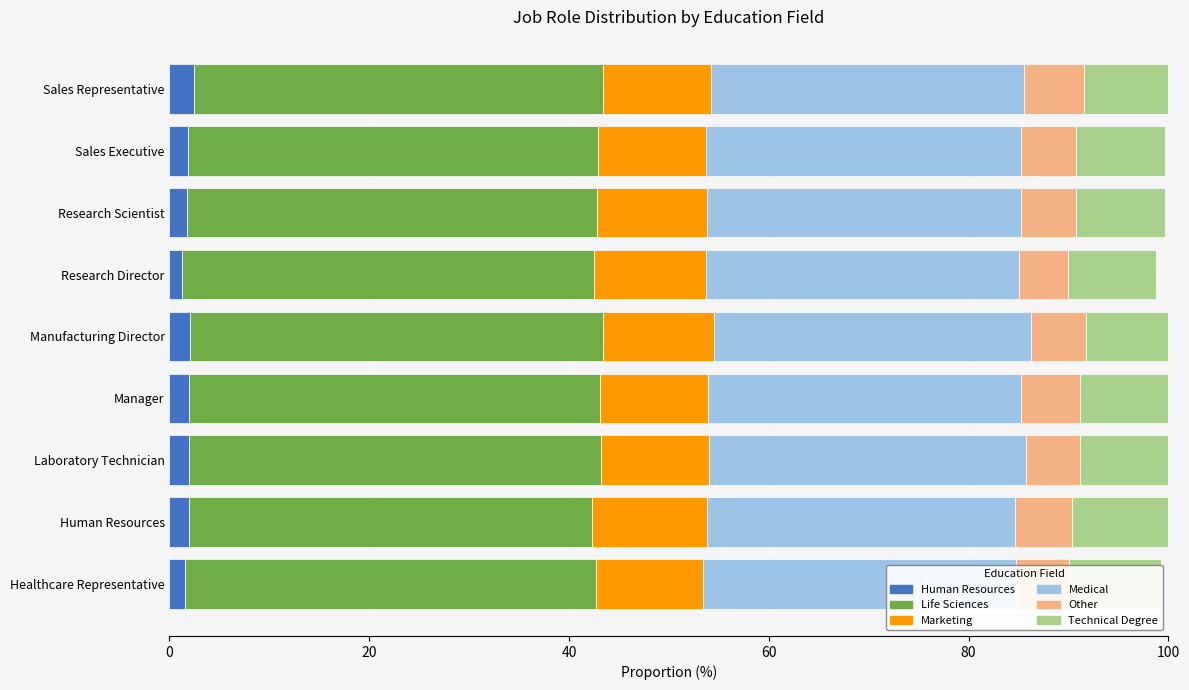

What is the total value across all series at Manufacturing Director?

100.7